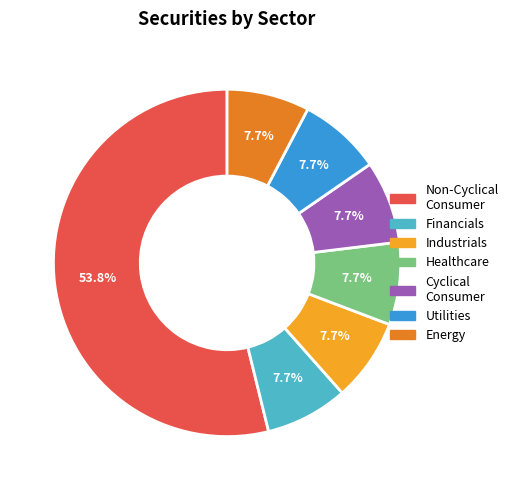

To the nearest percent, what is the average slice percentage?

14%